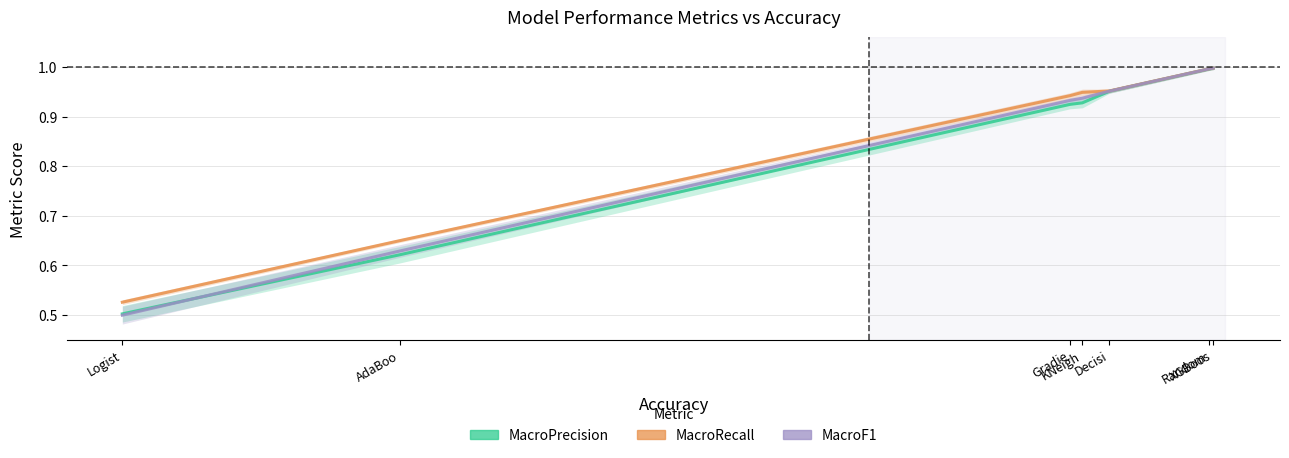

What is the label of the 7th point from the left?

XGBoos